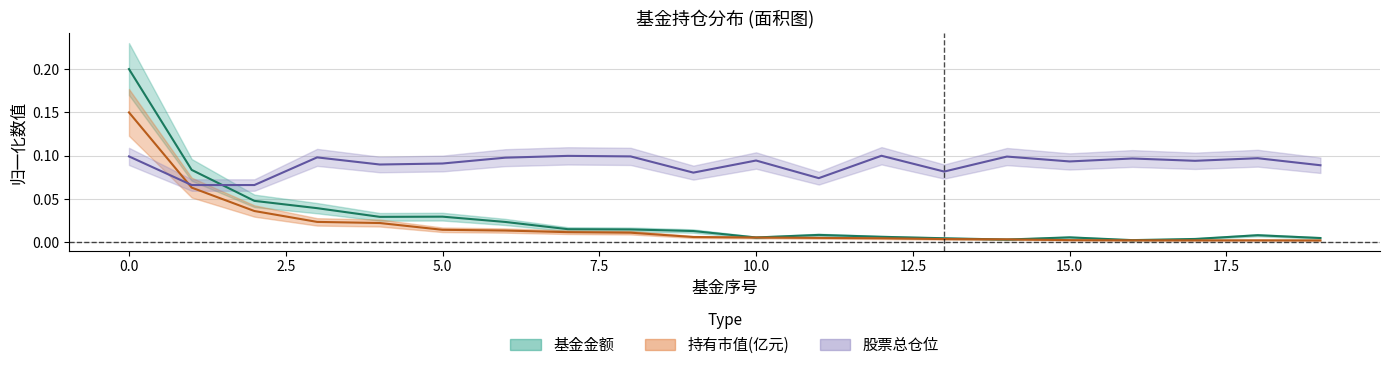

What is the total value across all series at 11?

0.1